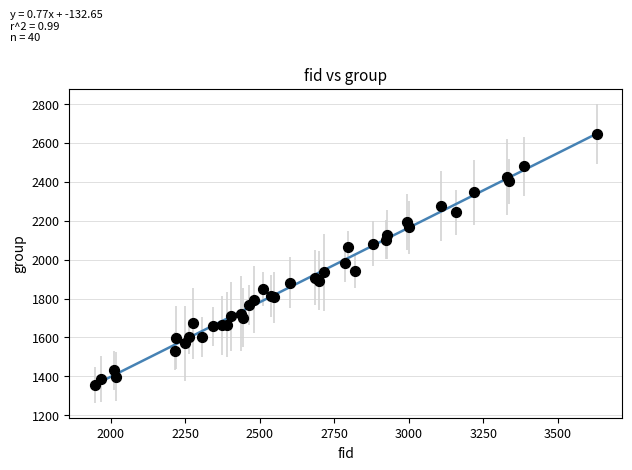

What Y value in the scatter plot is closest to 2001?

1983